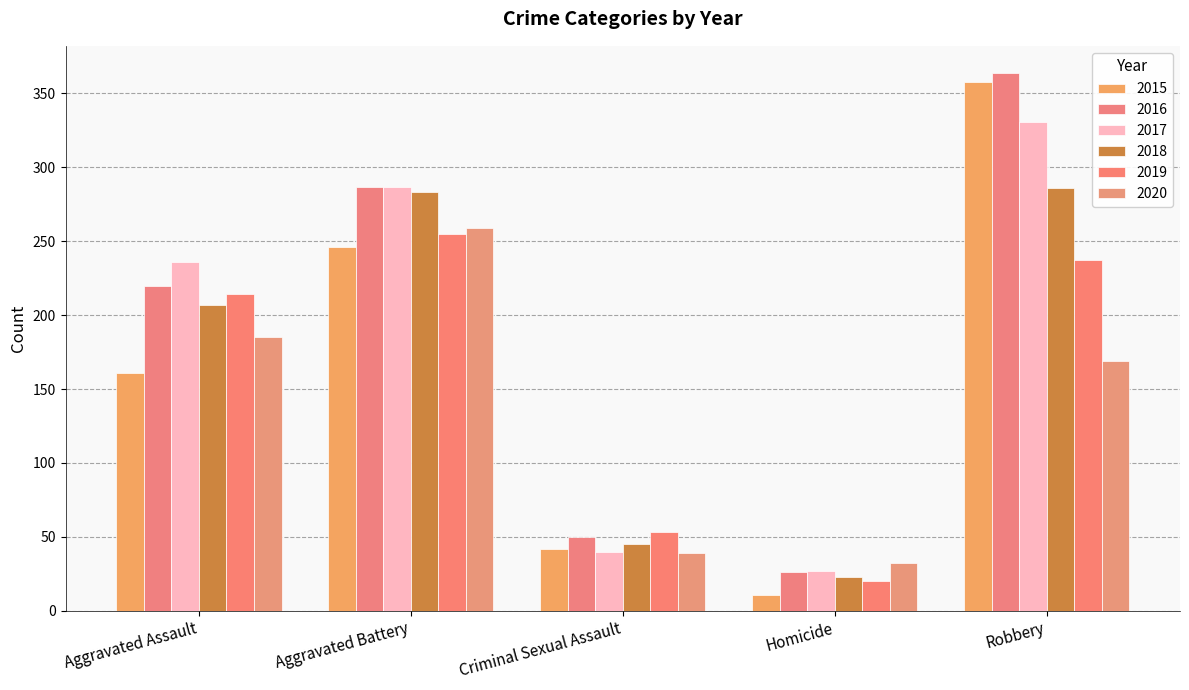

Which series has the largest total across all categories?

2016